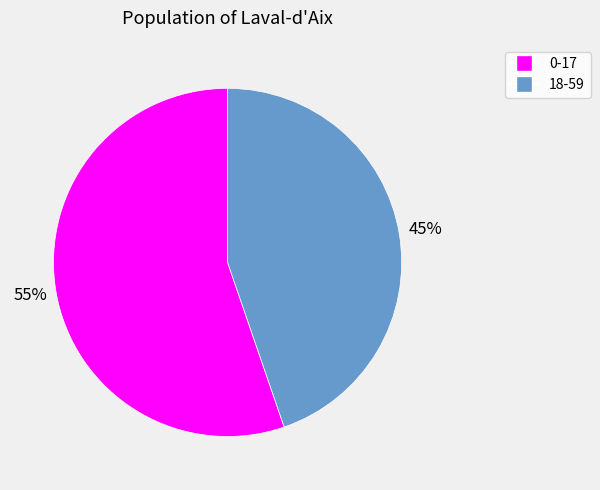

What percentage is the 18-59 slice, to the nearest percent?

45%